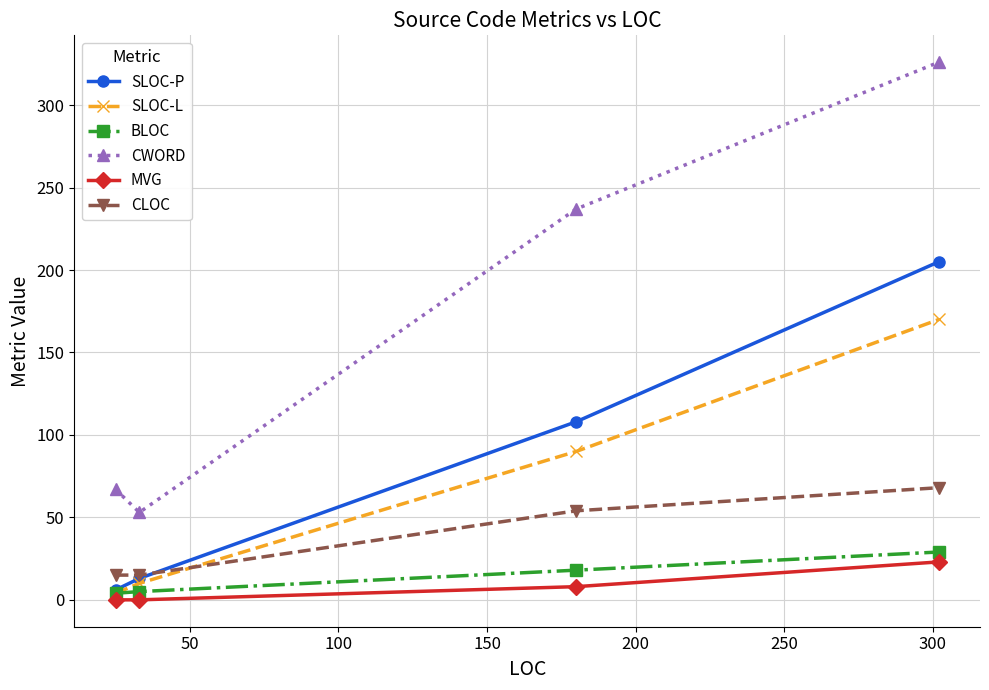

True or false: MVG and CLOC intersect in this chart.

False